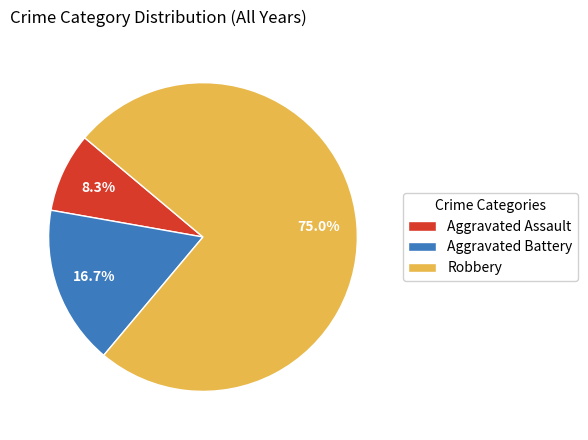

Count the number of slices in the pie.

3